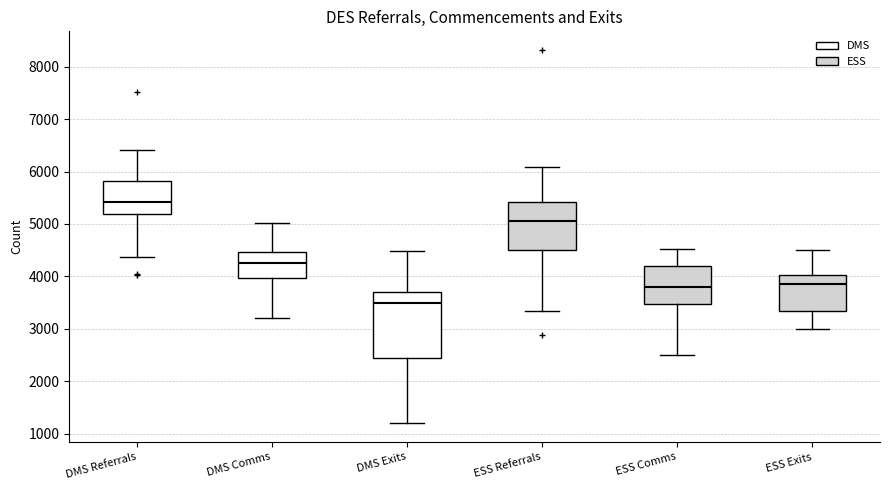

Reading left to right, transcribe this box plot: for each box, give where its median line is, the range the box spans, and where its two whiskers end, as read against the y-axis. The values are not printed on the chart, so give them approximately, as read against the axis.

DMS Referrals: median 5400, box 5200 to 5800, whiskers 4400 to 6400
DMS Comms: median 4200, box 4000 to 4500, whiskers 3200 to 5000
DMS Exits: median 3500, box 2400 to 3700, whiskers 1200 to 4500
ESS Referrals: median 5100, box 4500 to 5400, whiskers 3300 to 6100
ESS Comms: median 3800, box 3500 to 4200, whiskers 2500 to 4500
ESS Exits: median 3800, box 3300 to 4000, whiskers 3000 to 4500